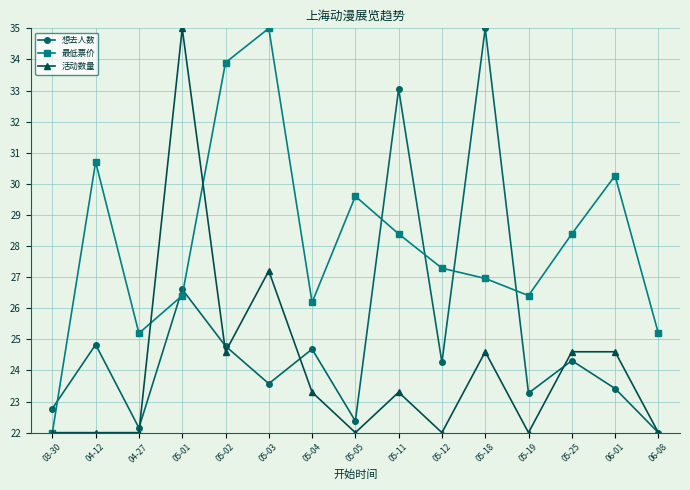

After their last crossing, which series has the higher values: 最低票价 or 想去人数?

最低票价